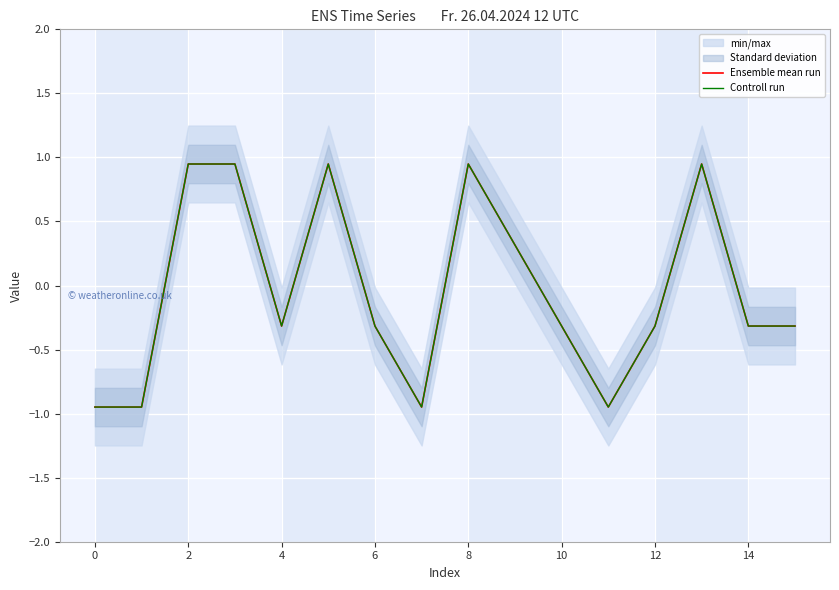

What is the value of the Controll run point at the 2nd from the left?

-0.9